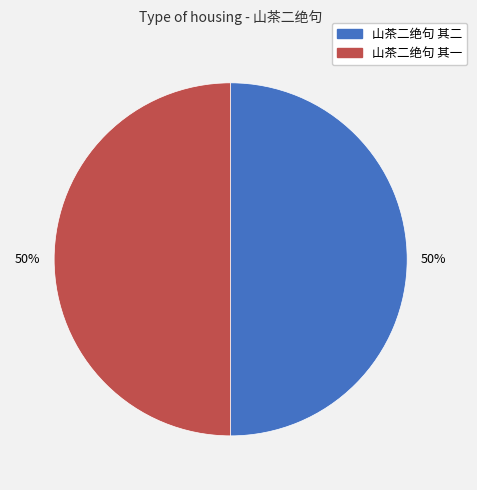

Is it true that 山茶二绝句 其一 is 50% of the pie?

True